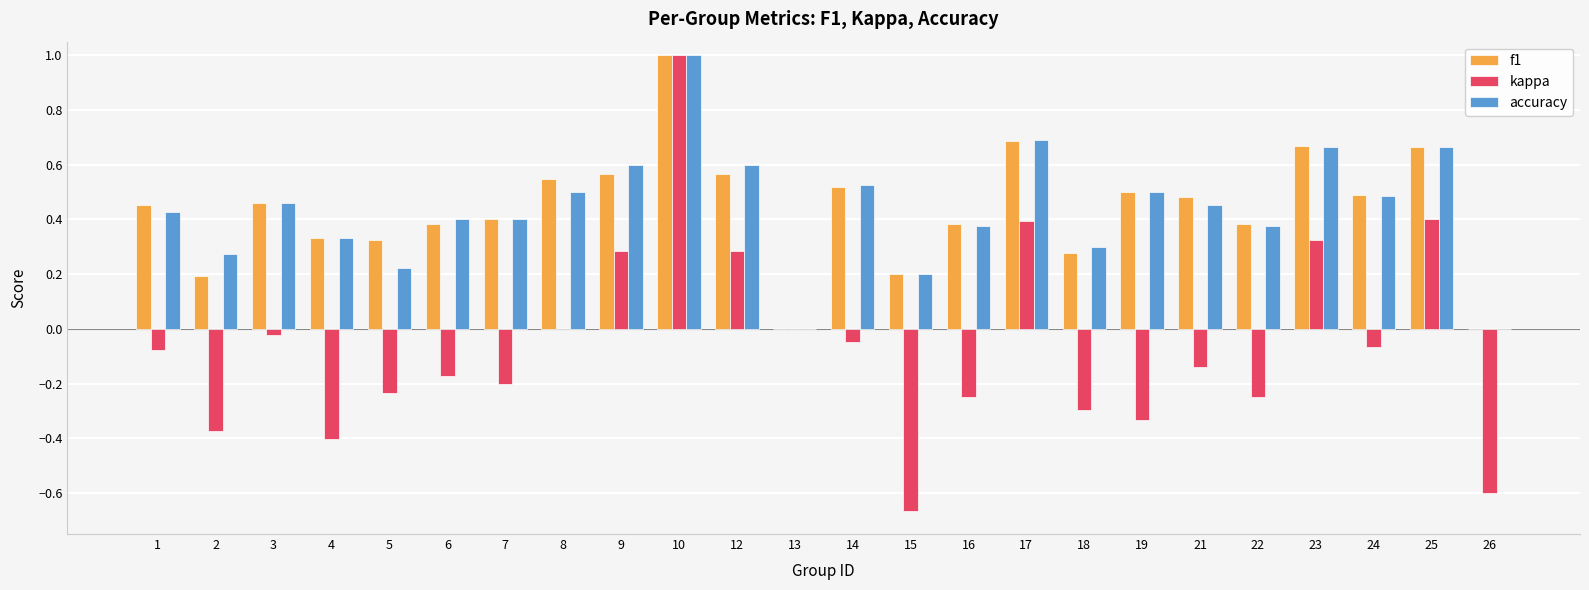

Between 10 and 15, which series saw the biggest shift?

kappa